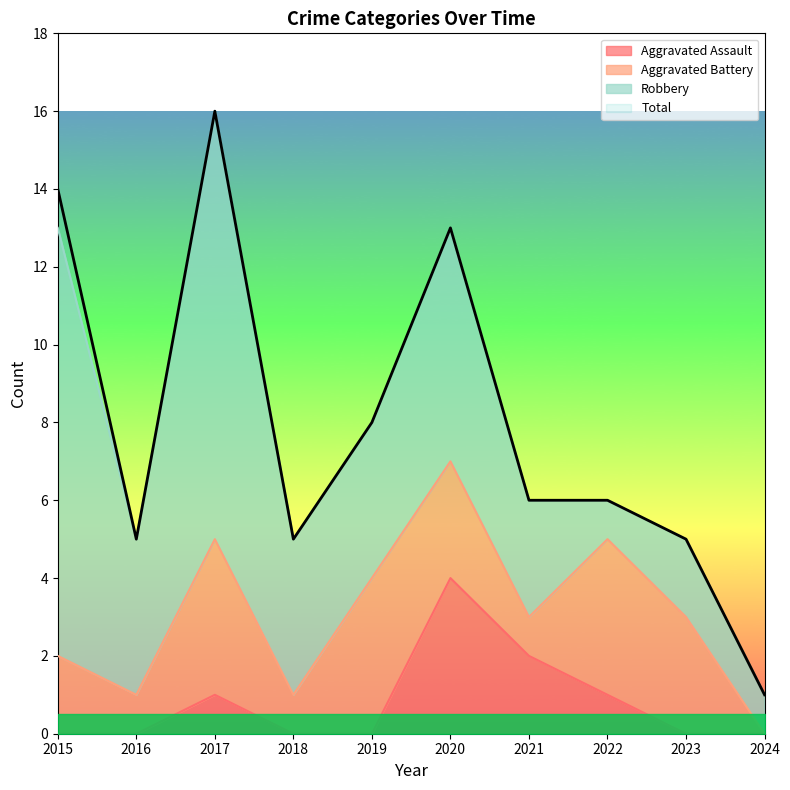

Is it true that Total equals 5 at 2018?

True